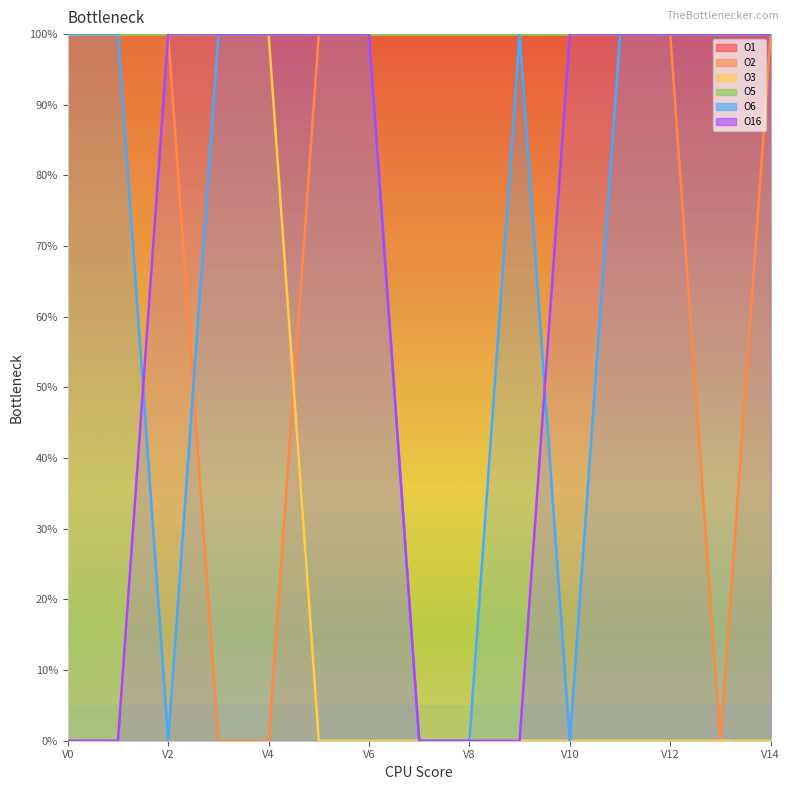

True or false: O3 has more than 1 points higher than both neighbors.

False